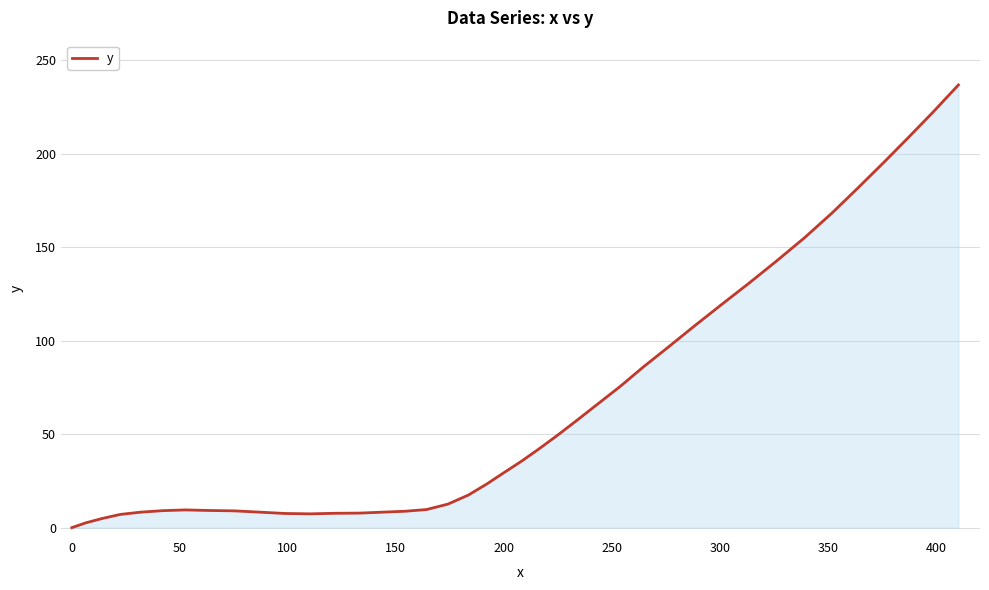

What is the maximum value shown in the chart?

236.8